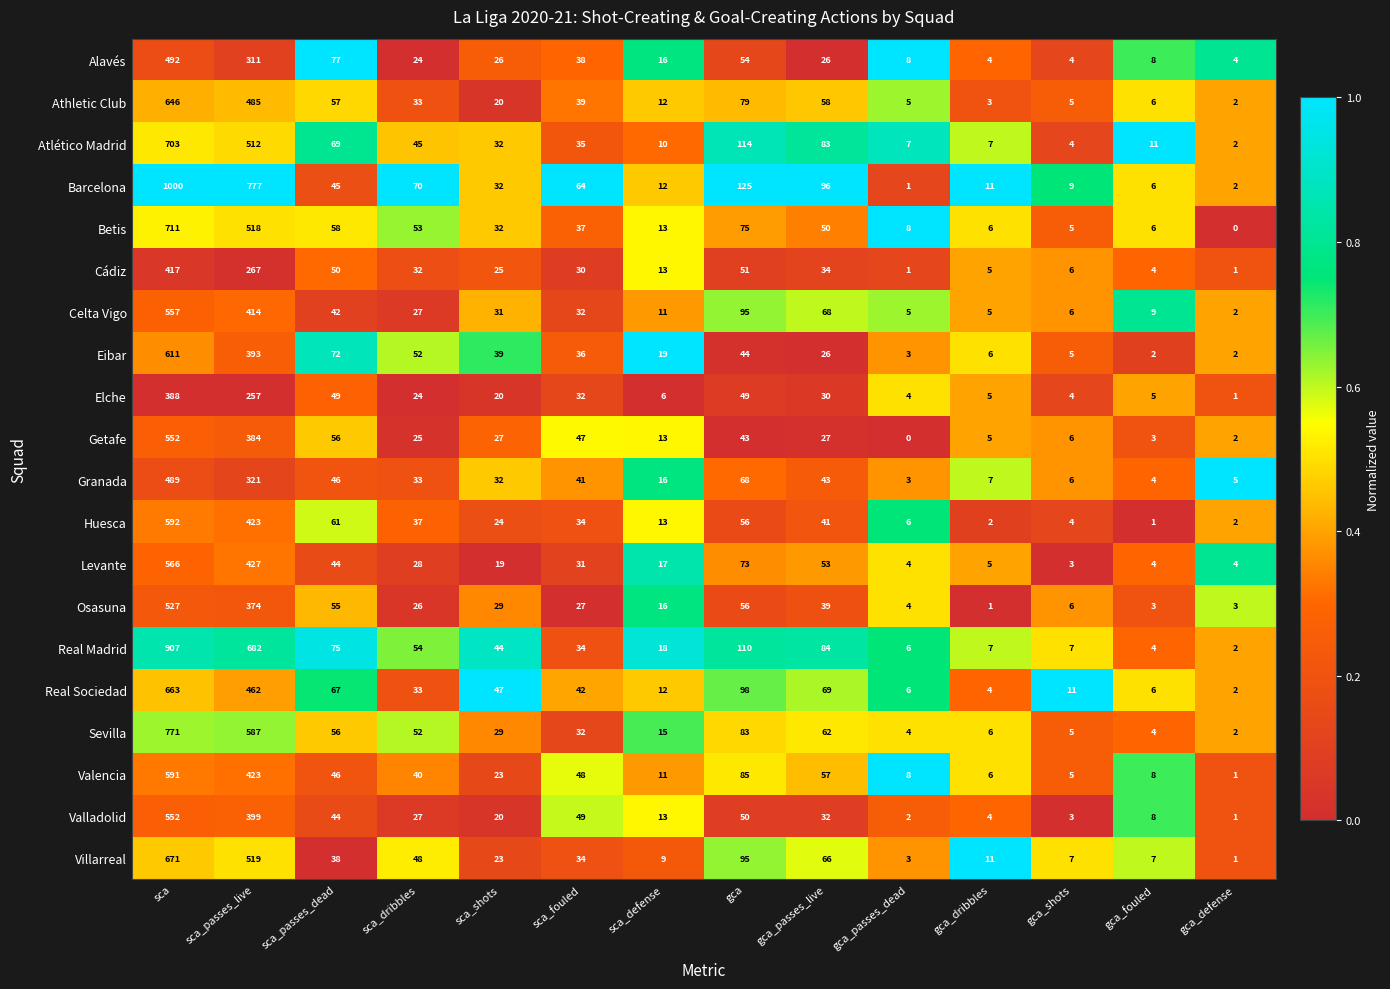

What value does the Valladolid series have at sca_dribbles?

27